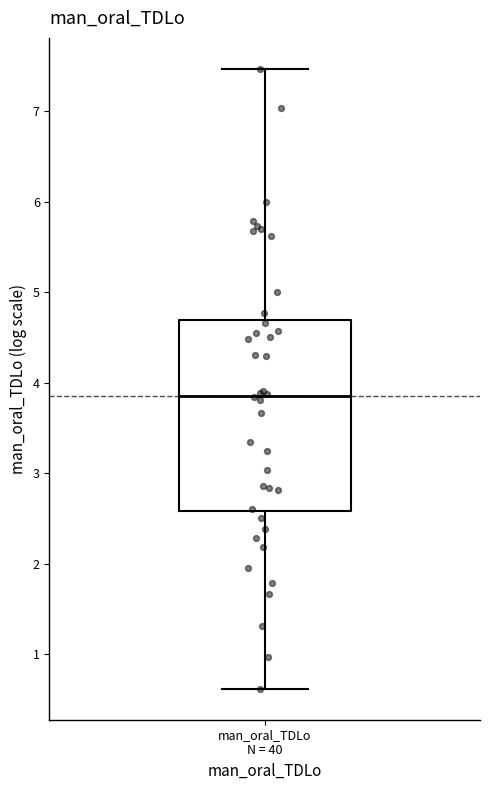

Read this box plot against the y-axis: the position of the median line, the range covered by the box, and the ends of both whiskers. The values are not printed on the chart, so give them approximately, as read against the axis.

median 3.9, box 2.6 to 4.7, whiskers 0.6 to 7.5